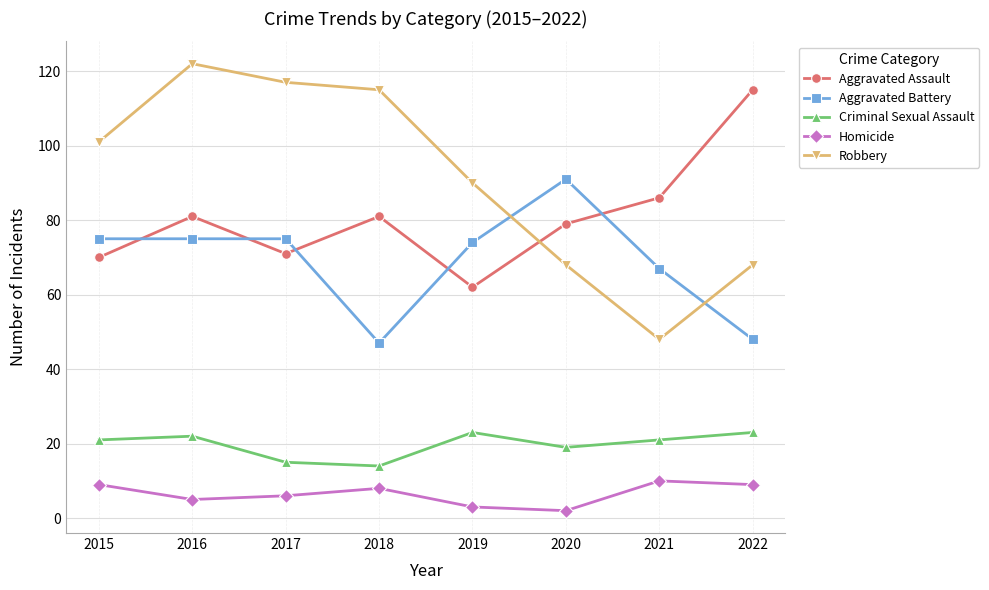

Reading left to right, transcribe all the data shown in this chart.

Aggravated Assault: 70	81	71	81	62	79	86	115
Aggravated Battery: 75	75	75	47	74	91	67	48
Criminal Sexual Assault: 21	22	15	14	23	19	21	23
Homicide: 9	5	6	8	3	2	10	9
Robbery: 101	122	117	115	90	68	48	68